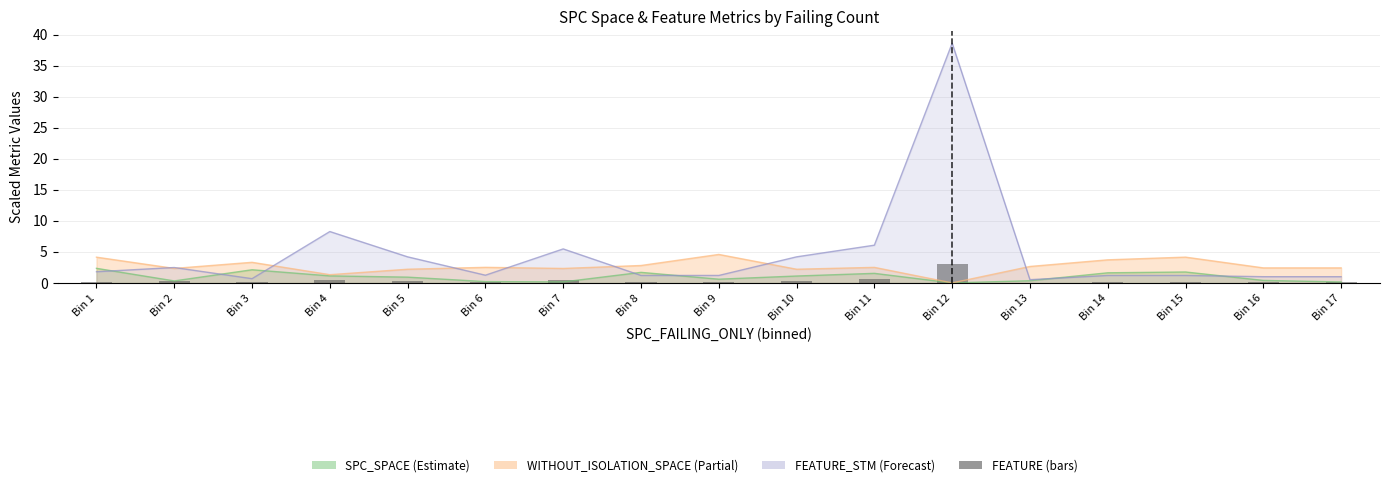

What is the difference between the maximum and minimum values?

3.0